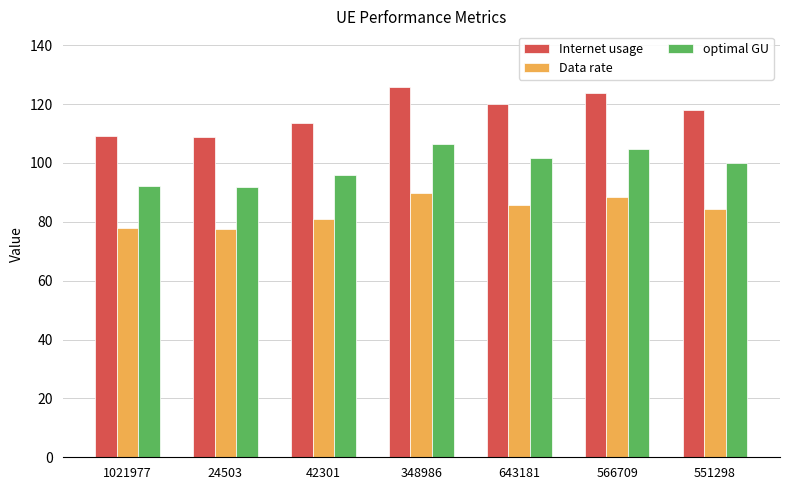

How many series are shown in this chart?

3